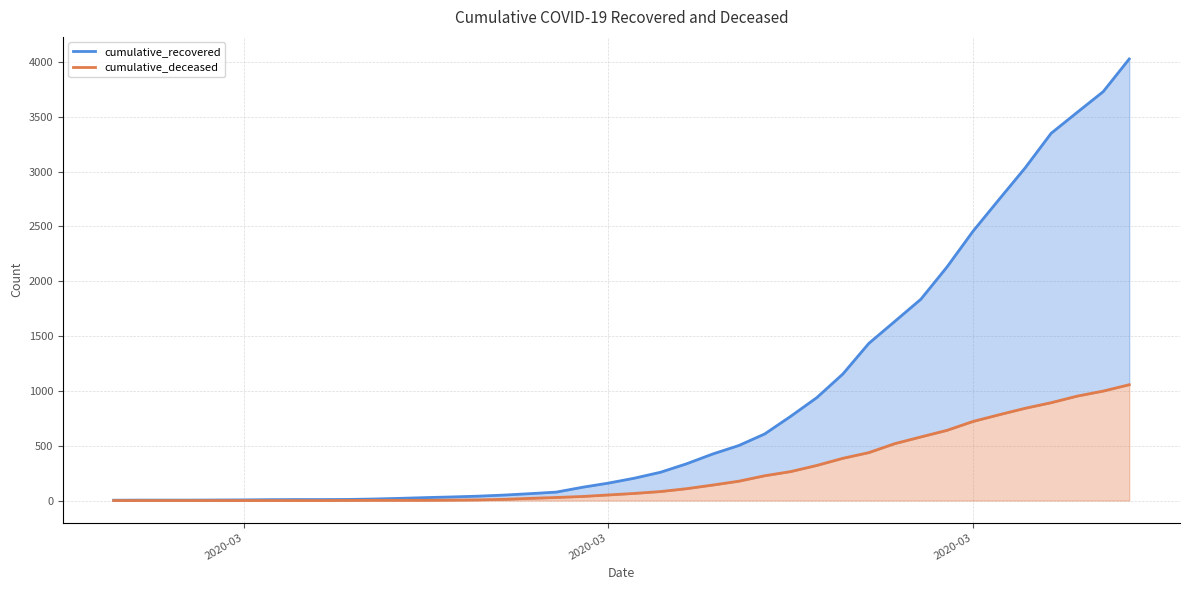

True or false: cumulative_recovered and cumulative_deceased intersect in this chart.

False